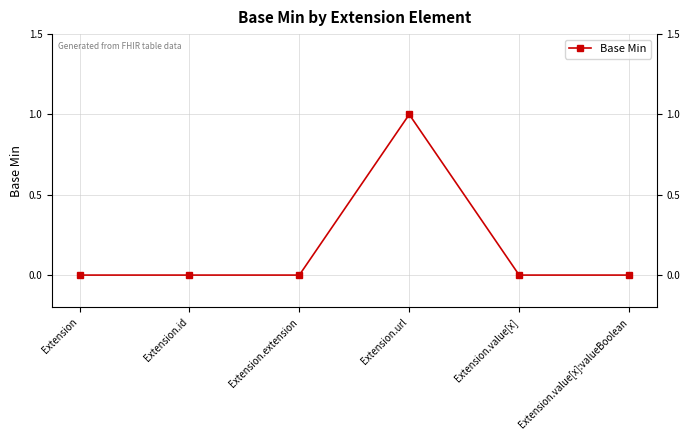

True or false: the data shows 0 at Extension.id.

True